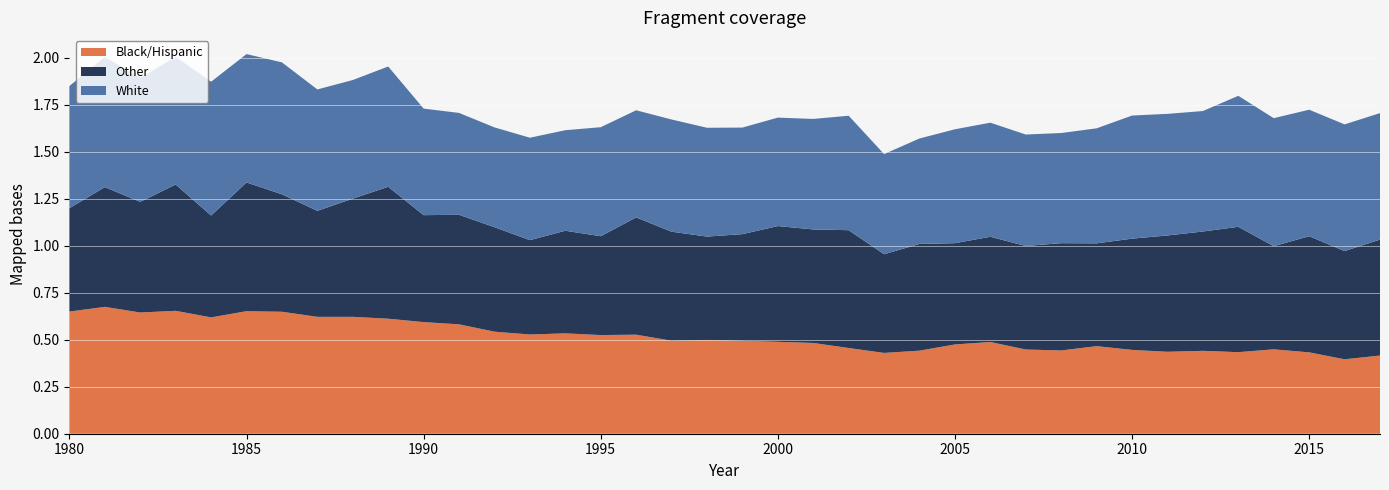

Reading left to right, transcribe all the data shown in this chart.

Black/Hispanic: 0.7	0.7	0.6	0.7	0.6	0.7	0.6	0.6	0.6	0.6	0.6	0.6	0.5	0.5	0.5	0.5	0.5	0.5	0.5	0.5	0.5	0.5	0.5	0.4	0.4	0.5	0.5	0.4	0.4	0.5	0.4	0.4	0.4	0.4	0.4	0.4	0.4	0.4
Other: 0.6	0.6	0.6	0.7	0.5	0.7	0.6	0.6	0.6	0.7	0.6	0.6	0.6	0.5	0.5	0.5	0.6	0.6	0.6	0.6	0.6	0.6	0.6	0.5	0.6	0.5	0.6	0.6	0.6	0.5	0.6	0.6	0.6	0.7	0.5	0.6	0.6	0.6
White: 0.7	0.7	0.7	0.7	0.7	0.7	0.7	0.6	0.6	0.6	0.6	0.5	0.5	0.5	0.5	0.6	0.6	0.6	0.6	0.6	0.6	0.6	0.6	0.5	0.6	0.6	0.6	0.6	0.6	0.6	0.7	0.6	0.6	0.7	0.7	0.7	0.7	0.7